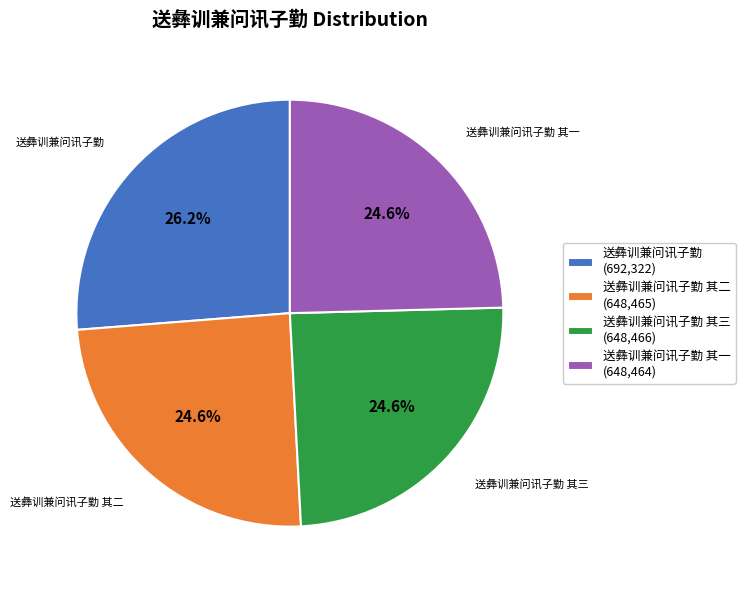

Is there any slice that represents more than half of the pie?

No